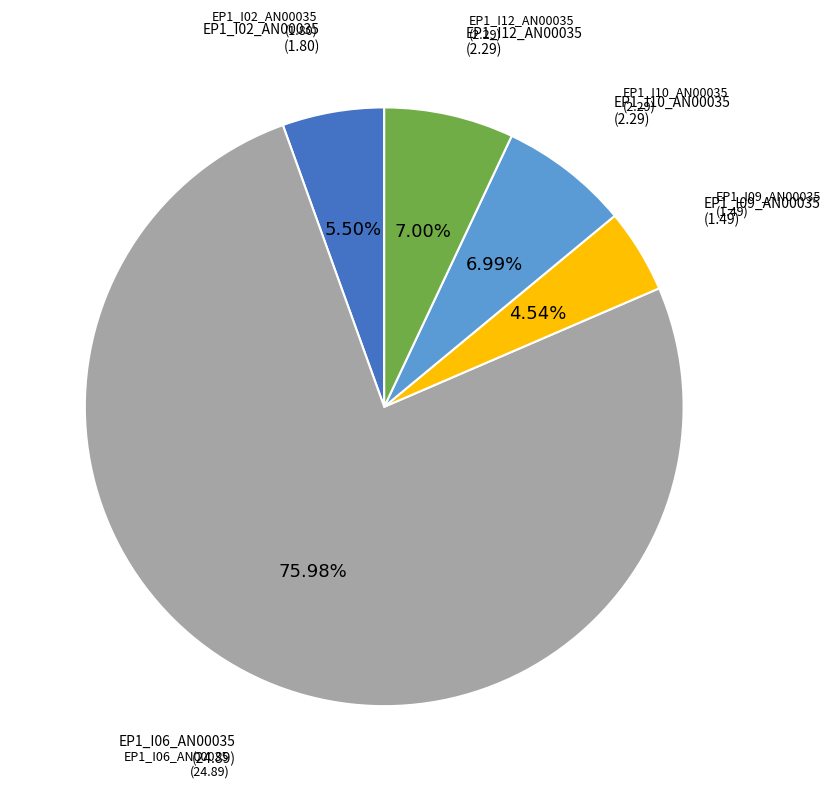

Is there a majority slice in this chart?

Yes